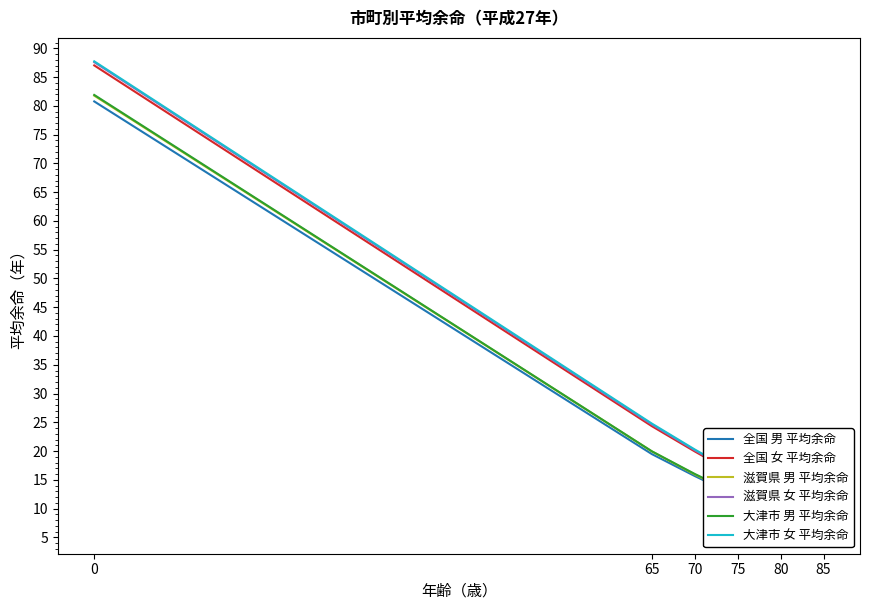

At which category does the chart reach its minimum across all series?

85